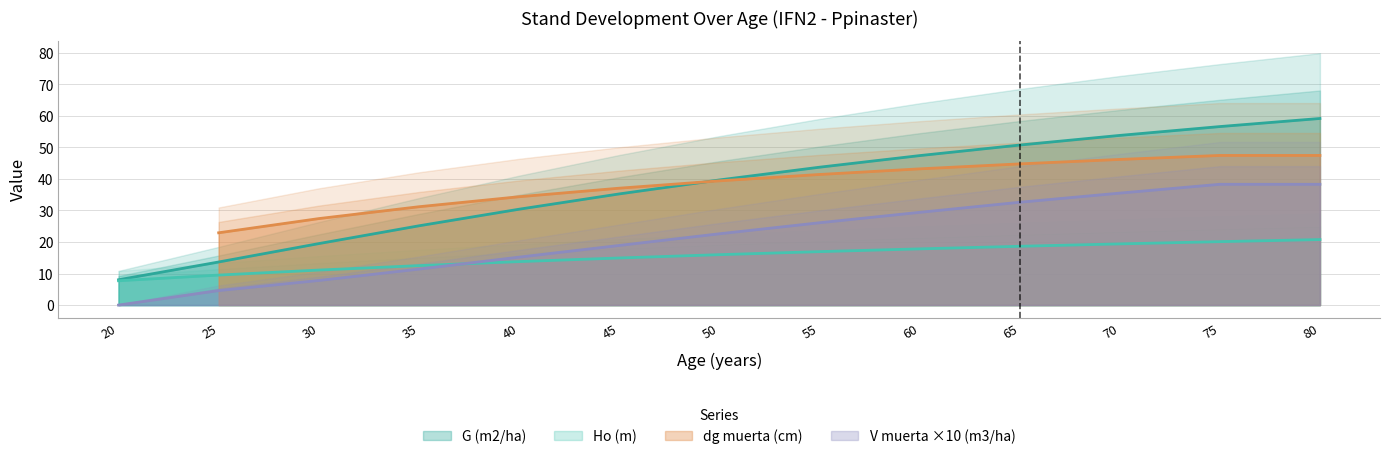

Which series has the widest spread of values?

G (m2/ha)